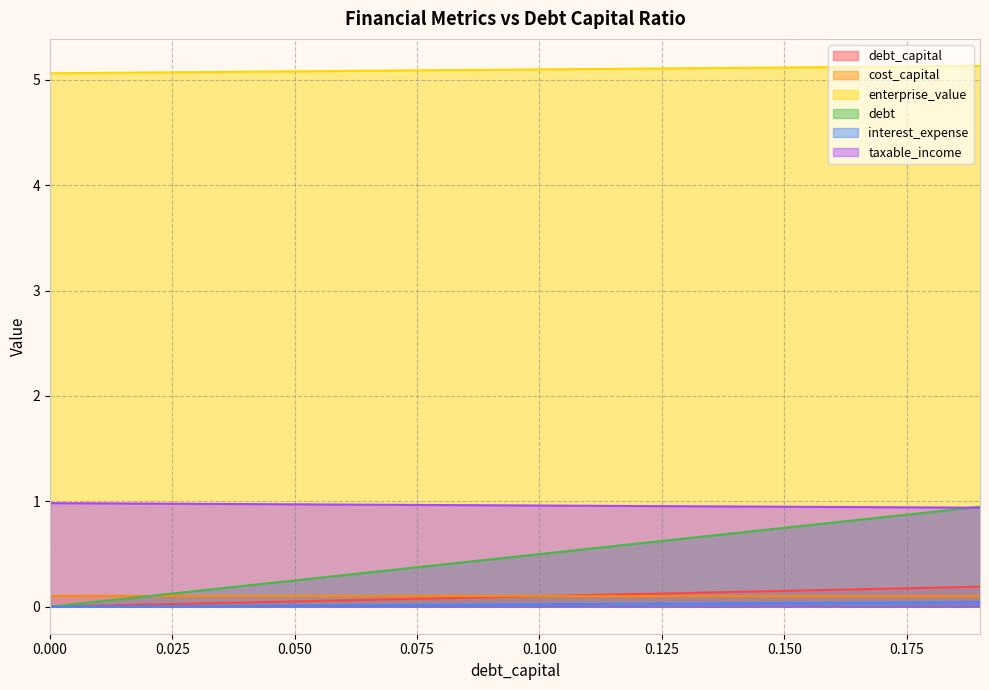

What is the maximum value shown in the chart?

5.1